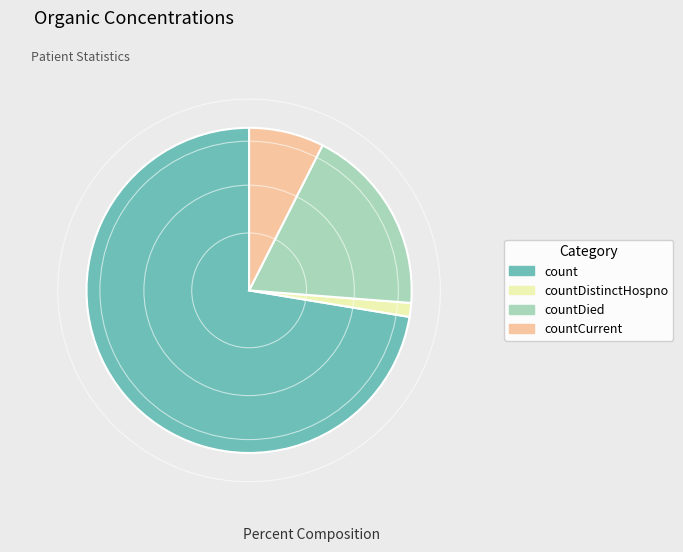

Do countDistinctHospno and countCurrent together represent more than half of the pie?

No